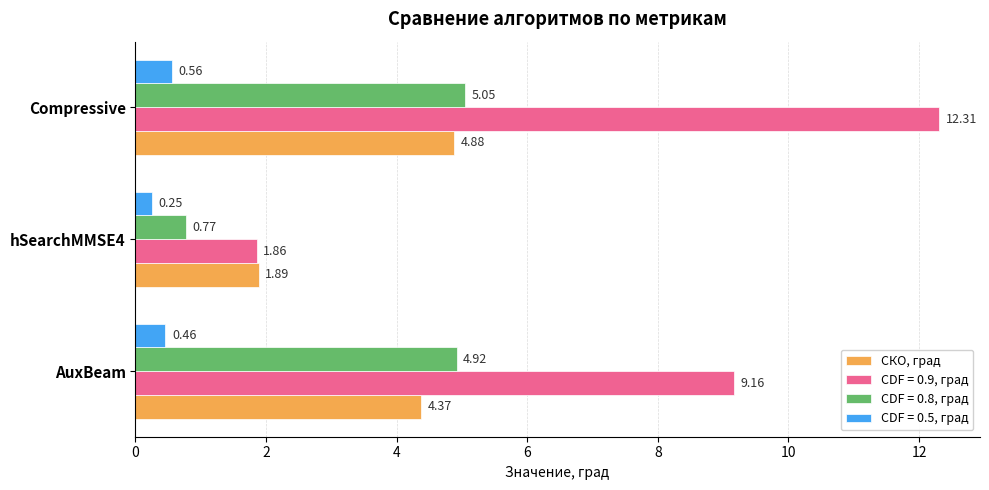

Which series changed the most between AuxBeam and hSearchMMSE4?

CDF = 0.9, град